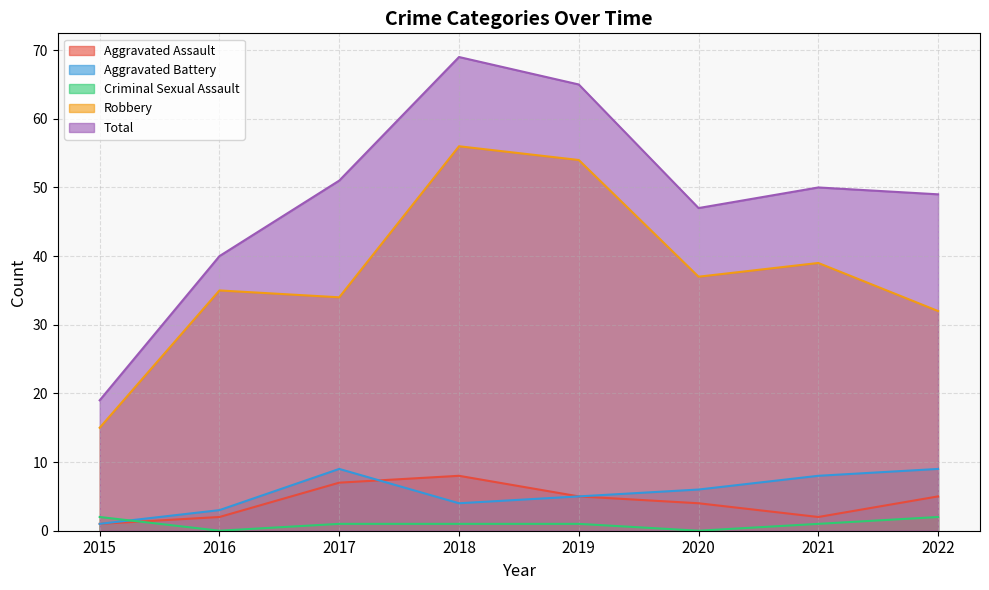

Between 2016 and 2019, which series saw the biggest shift?

Total